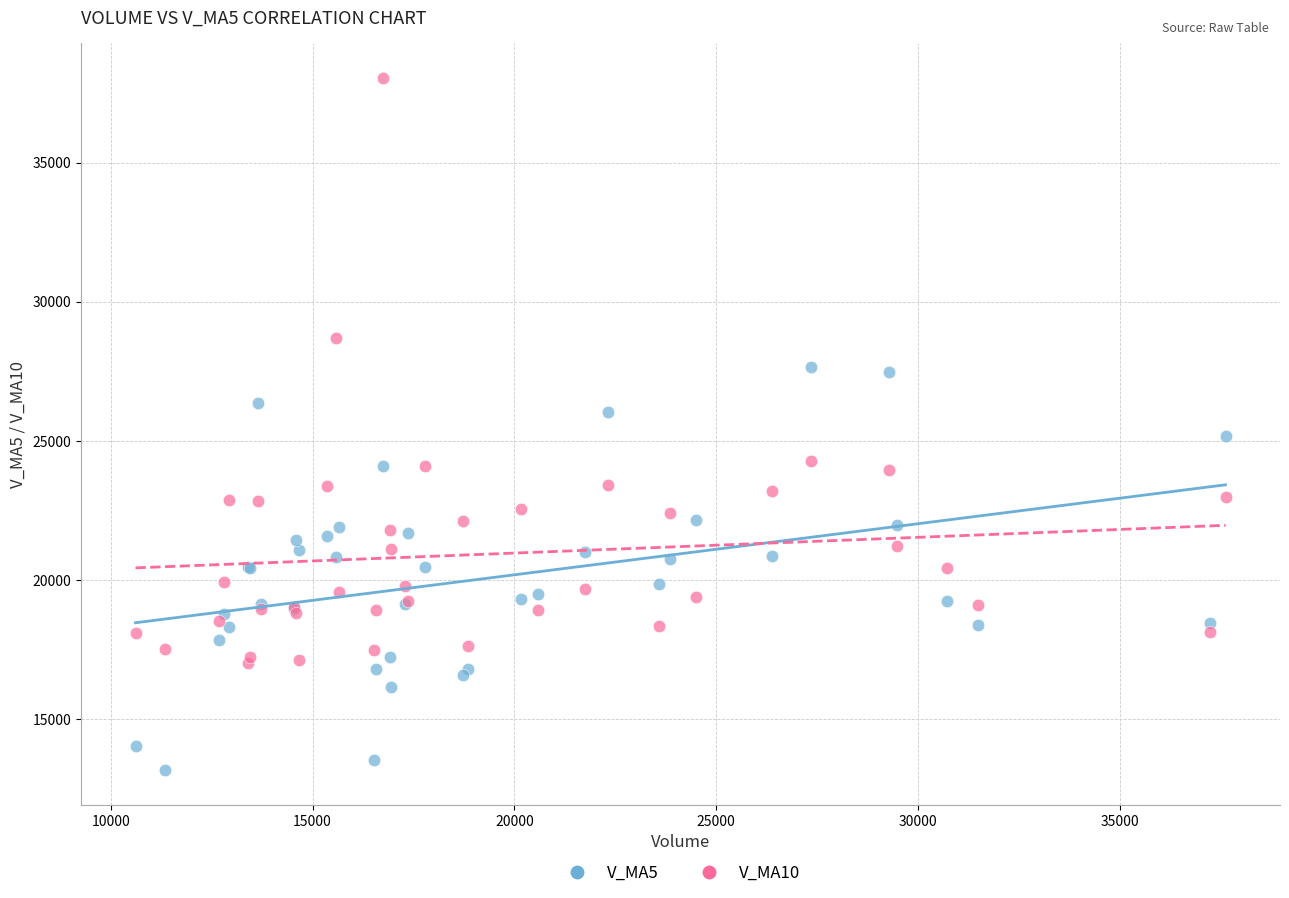

Which series has the widest spread of Y values?

V_MA10